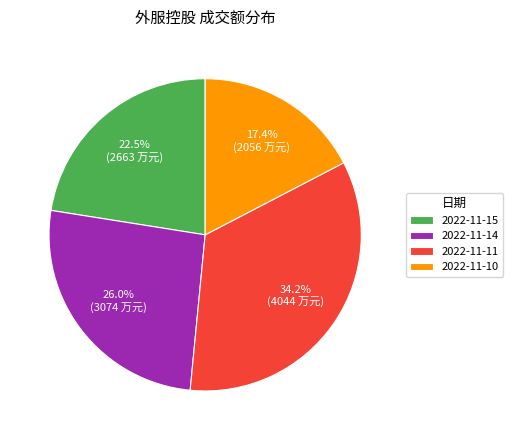

Count the number of slices in the pie.

4